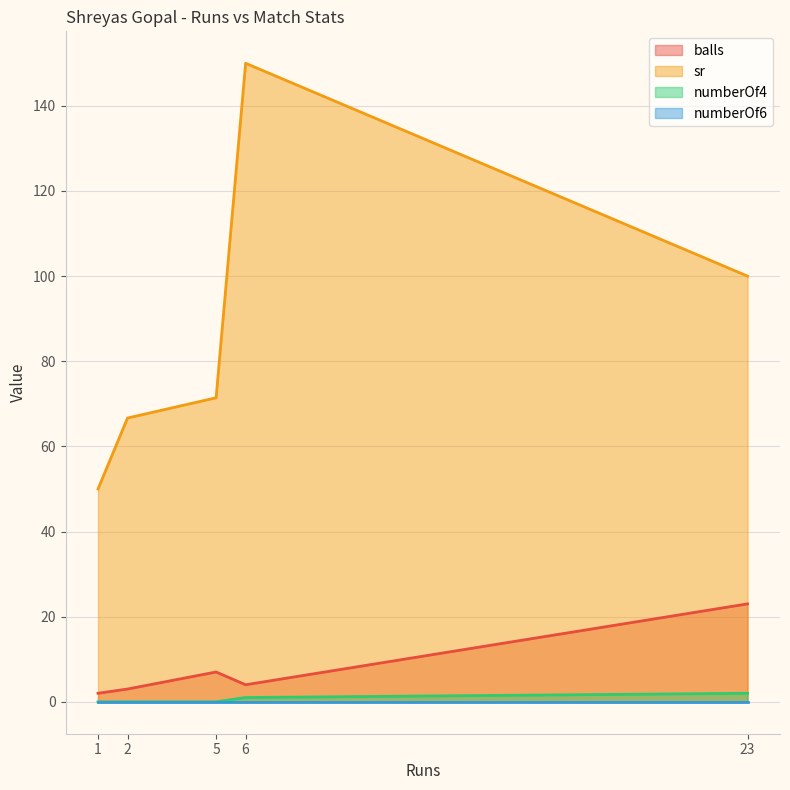

What is the difference between the maximum and minimum values in the numberOf4 series?

2.0